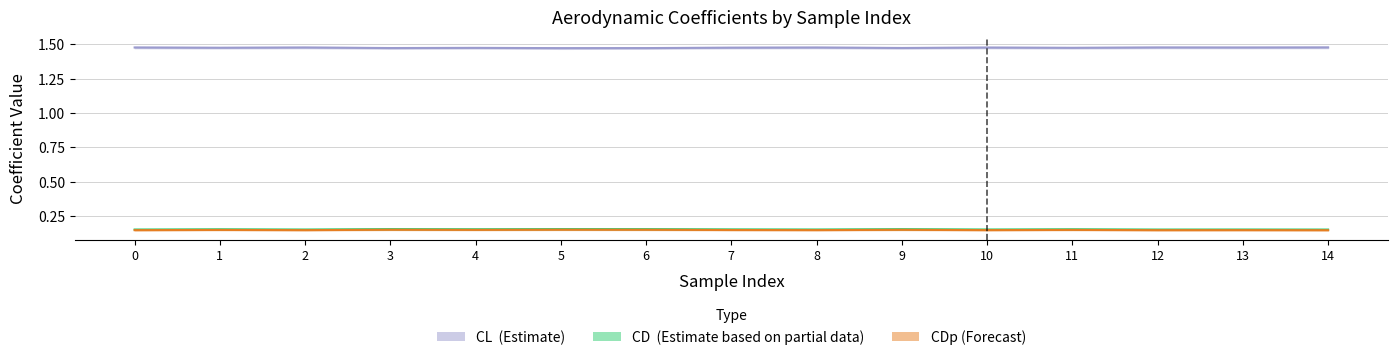

Reading right to left, extract all data points from this chart.

CD: 14=0.2	13=0.2	12=0.2	11=0.2	10=0.2	9=0.2	8=0.2	7=0.2	6=0.2	5=0.2	4=0.2	3=0.2	2=0.2	1=0.2	0=0.2
CDp: 14=0.1	13=0.1	12=0.1	11=0.1	10=0.1	9=0.1	8=0.1	7=0.1	6=0.2	5=0.2	4=0.1	3=0.2	2=0.1	1=0.1	0=0.1
CL: 14=1.5	13=1.5	12=1.5	11=1.5	10=1.5	9=1.5	8=1.5	7=1.5	6=1.5	5=1.5	4=1.5	3=1.5	2=1.5	1=1.5	0=1.5